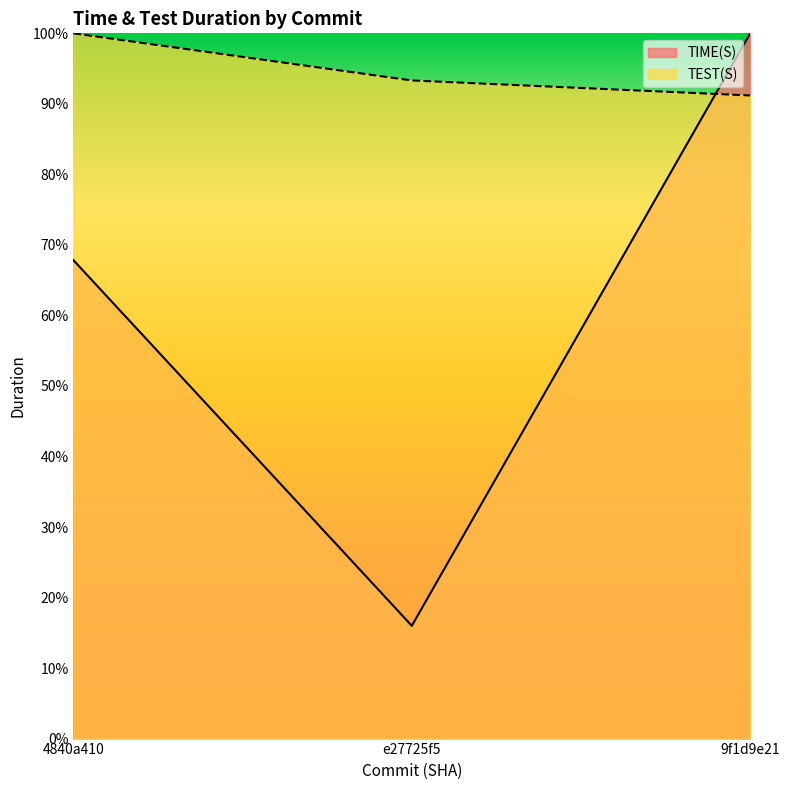

Where is TEST(S) nearest to the value 95?

e27725f5